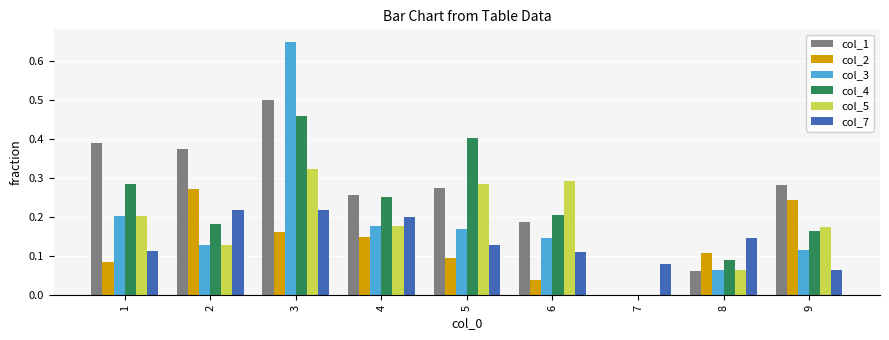

The col_4 series shows 0.1 at 6. True or false?

False